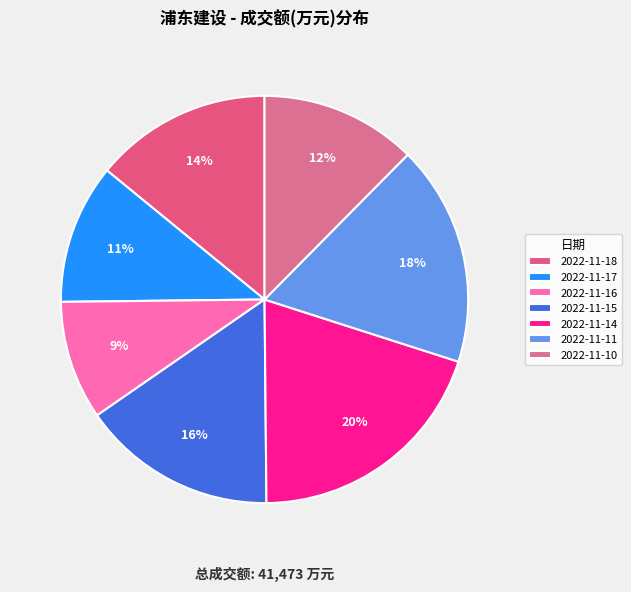

Does 2022-11-11 account for over 50% of the chart?

No